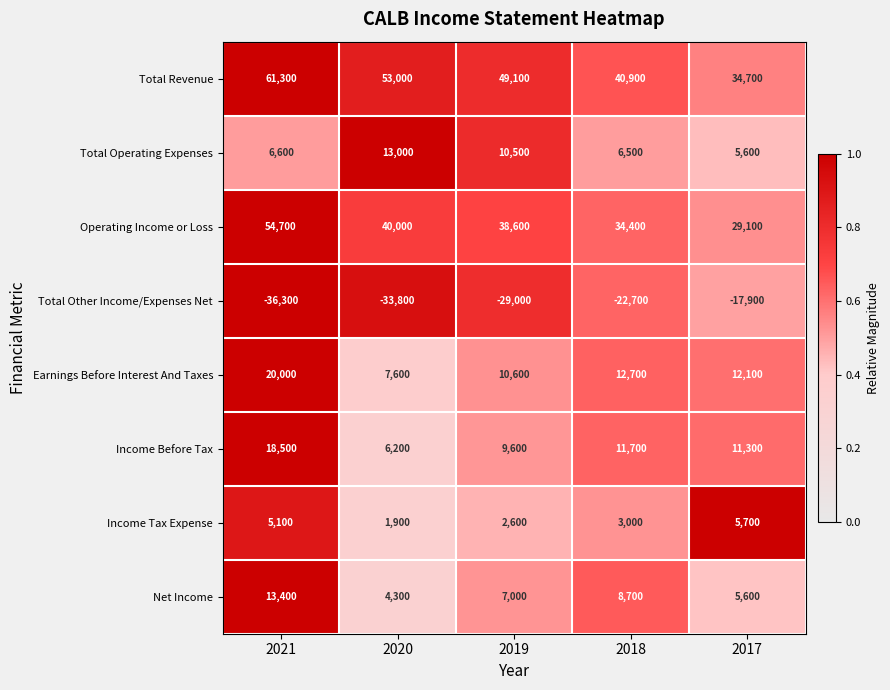

What is the spread (max minus min) of values at 2019?

78100